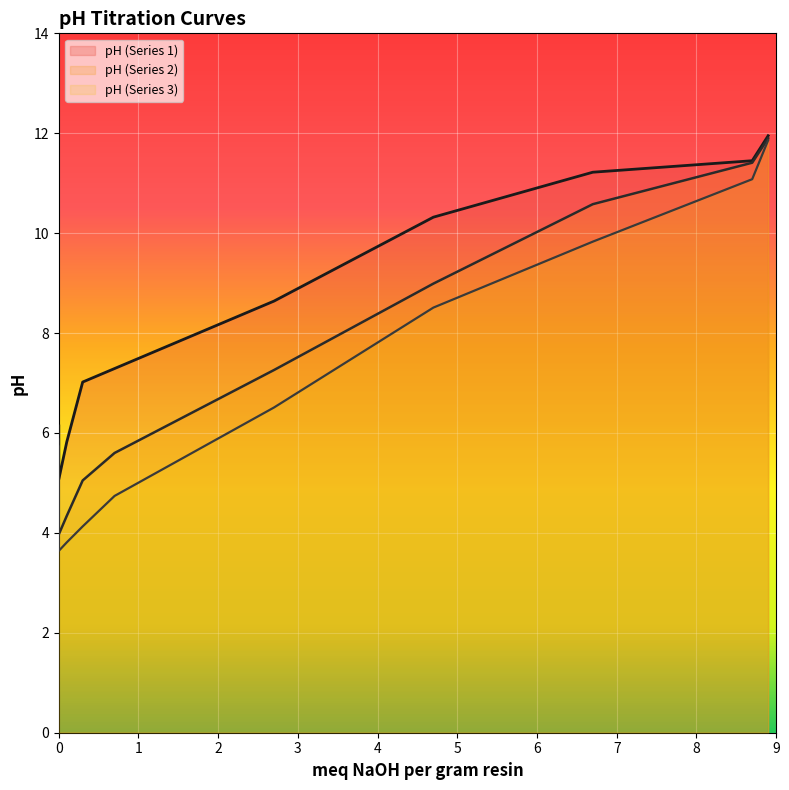

List the series in order of their peak value, lowest first.

pH (Series 3), pH (Series 2), pH (Series 1)